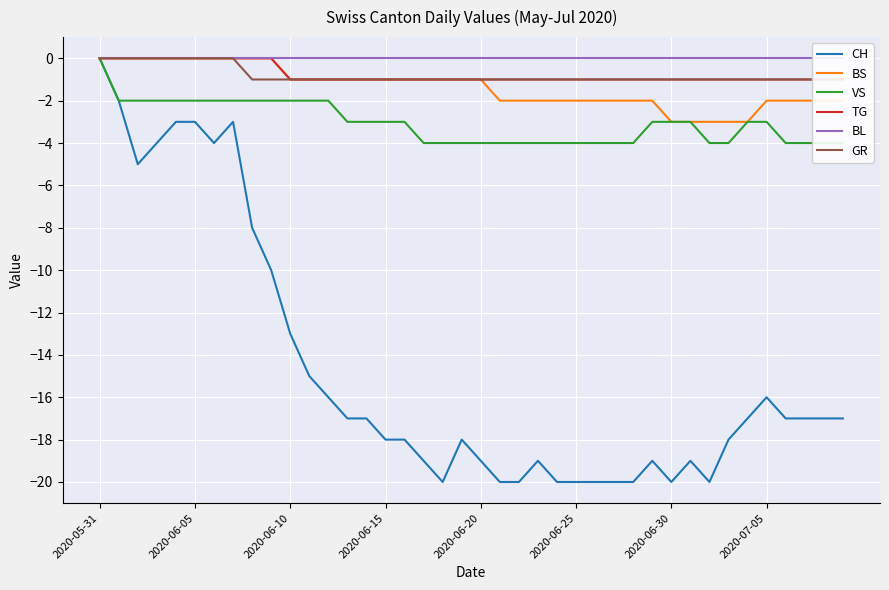

What is the sum of all VS values?

-123